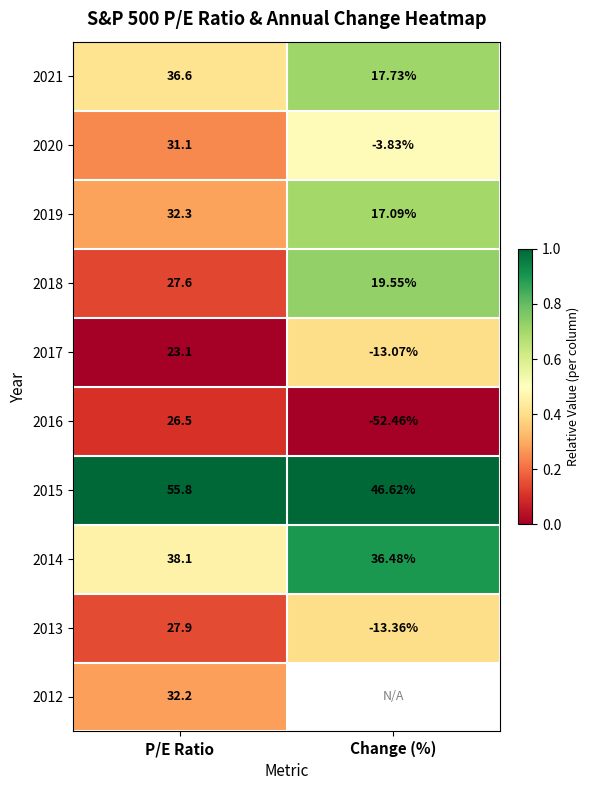

At which category is the sum across all series the highest?

P/E Ratio